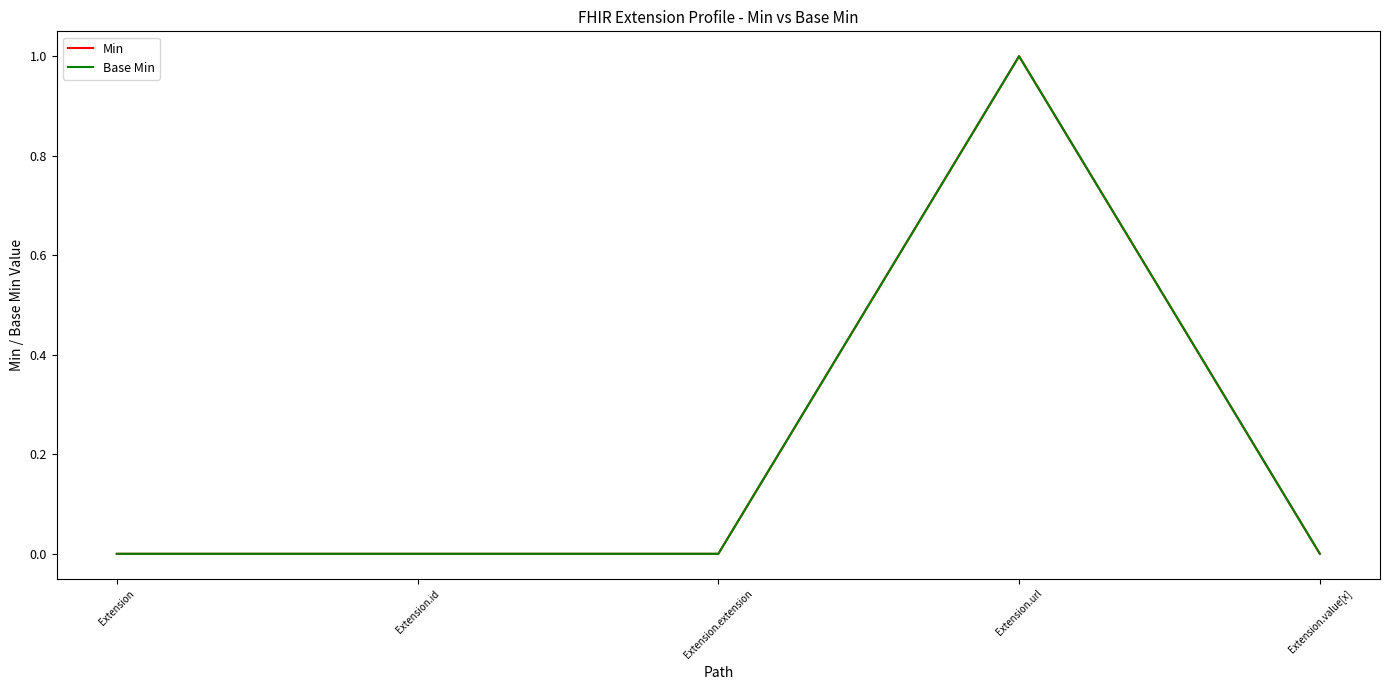

Is this an area chart (filled region under the line)?

No